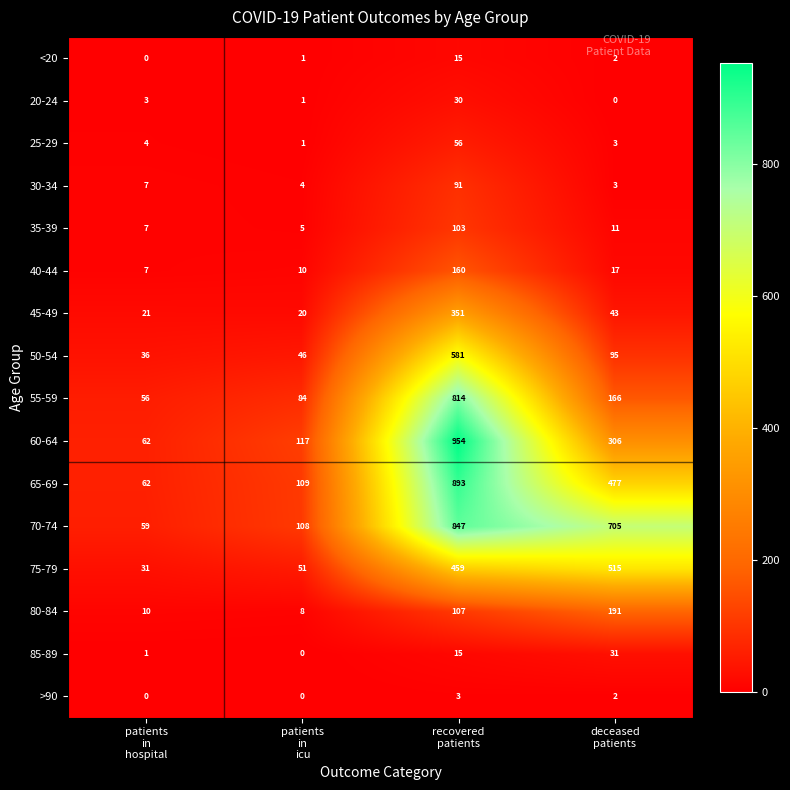

Which series has the widest spread of values?

60-64